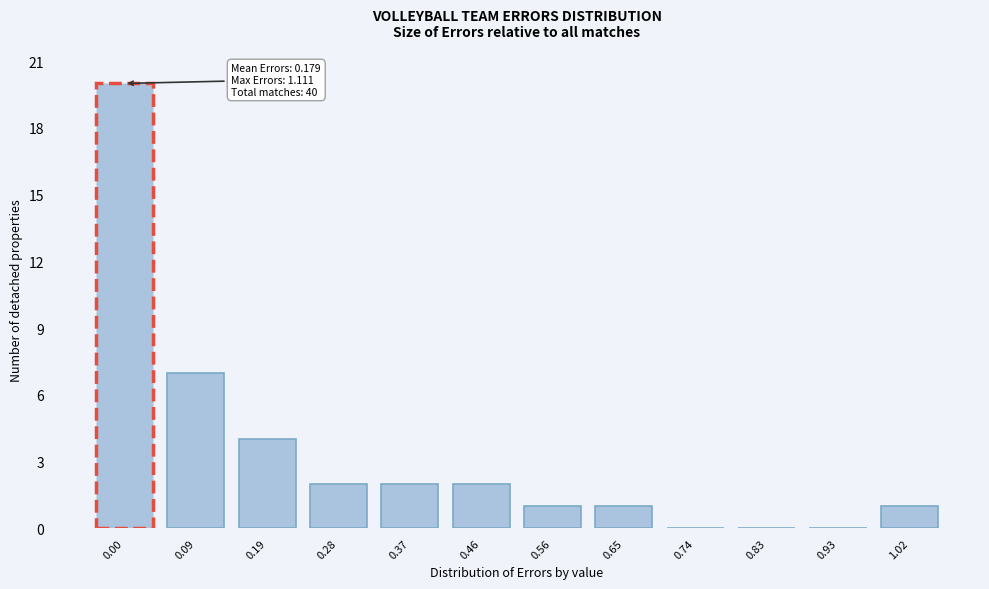

Reading right to left, list all the values displayed in this chart.

1.02=1	0.93=0	0.83=0	0.74=0	0.65=1	0.56=1	0.46=2	0.37=2	0.28=2	0.19=4	0.09=7	0.00=20